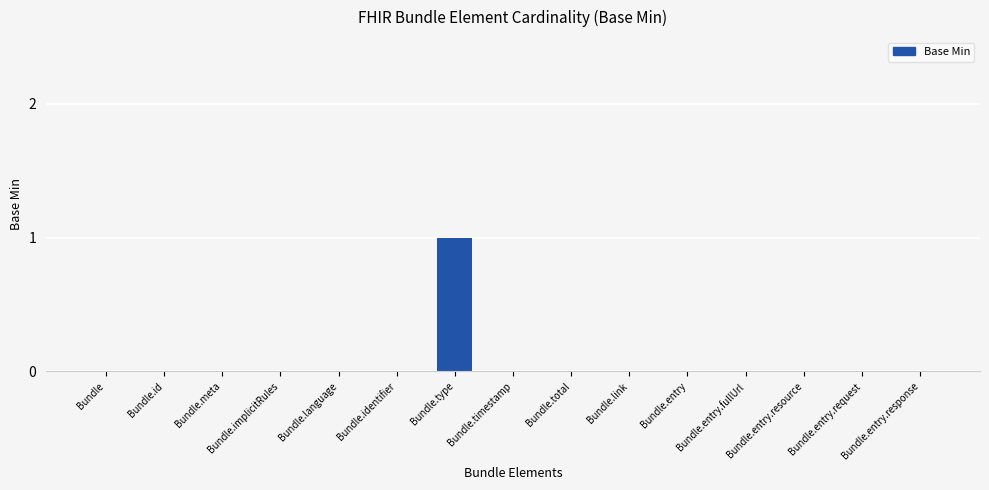

Between Bundle.type and Bundle.entry.request, which is larger?

Bundle.type